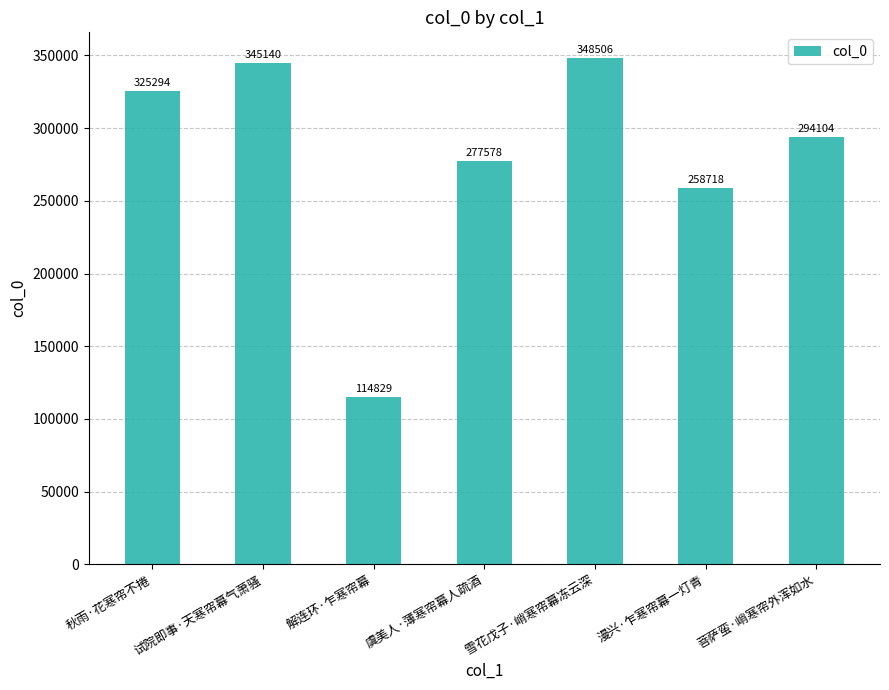

What is the average value?

280596